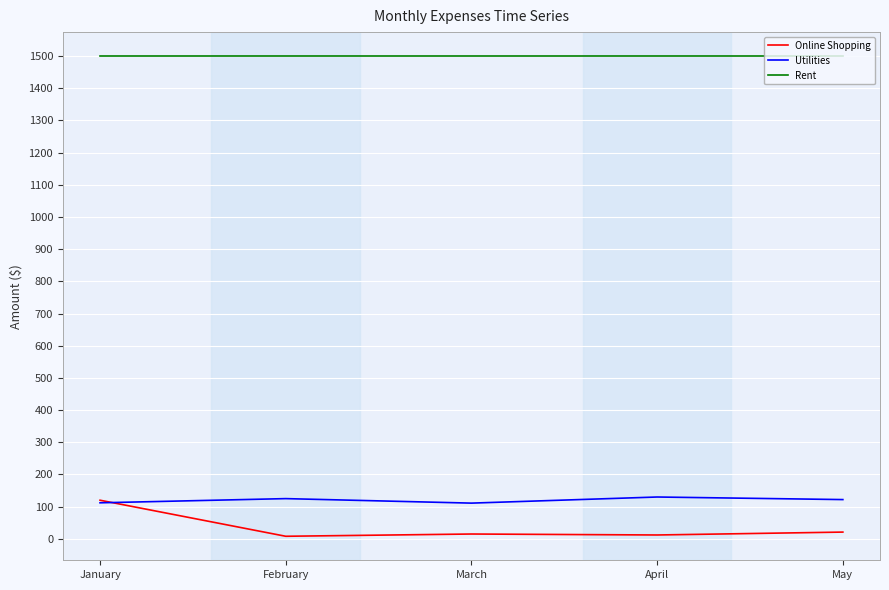

Which series has the widest spread of values?

Online Shopping